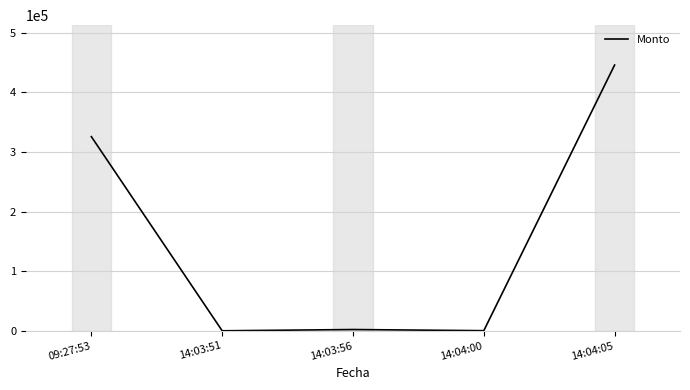

What is the difference between the second highest and minimum values?

325367